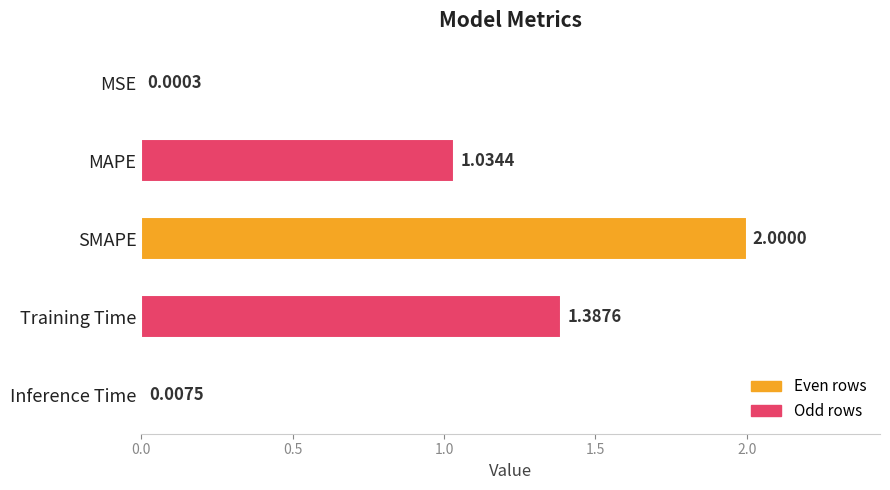

Are the bars horizontal?

Yes